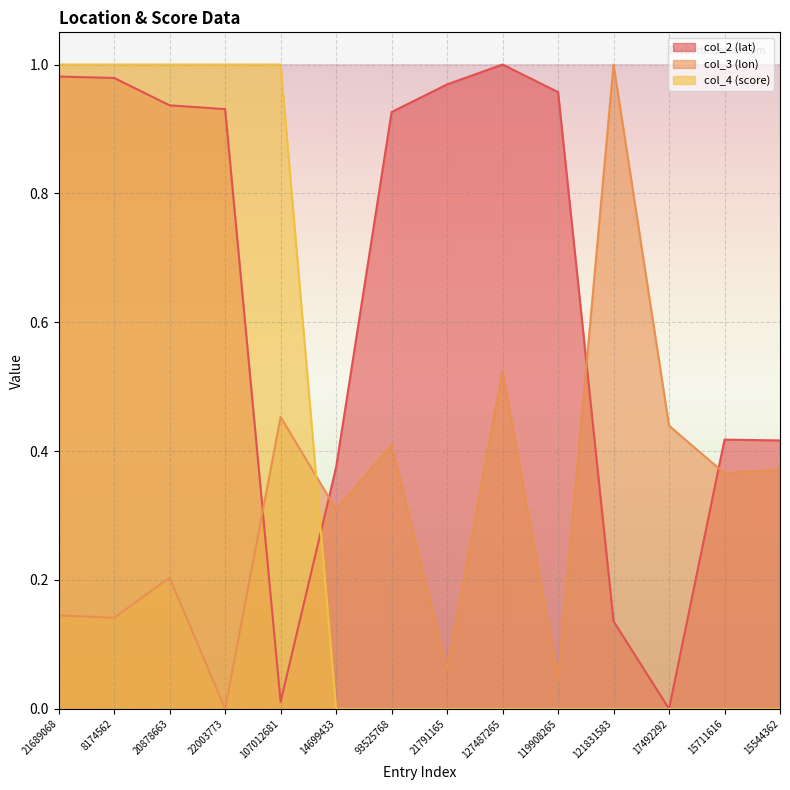

How many positive values does the col_4 (score) series have?

5